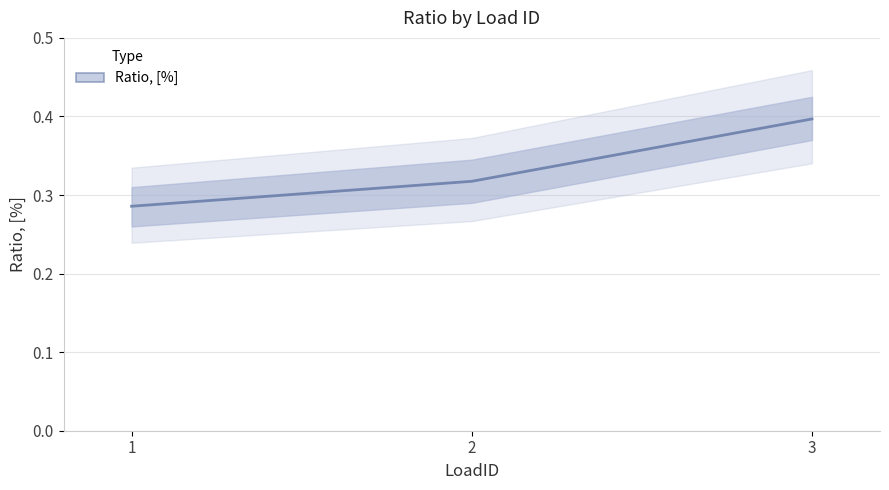

What is the sum of all values?

1.0